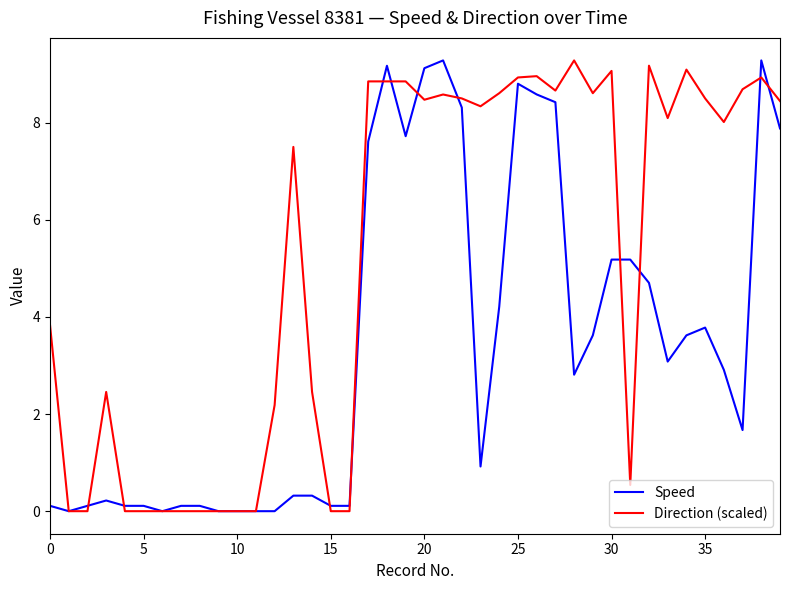

Rank the series by their average value, from lowest to highest.

Speed, Direction (scaled)